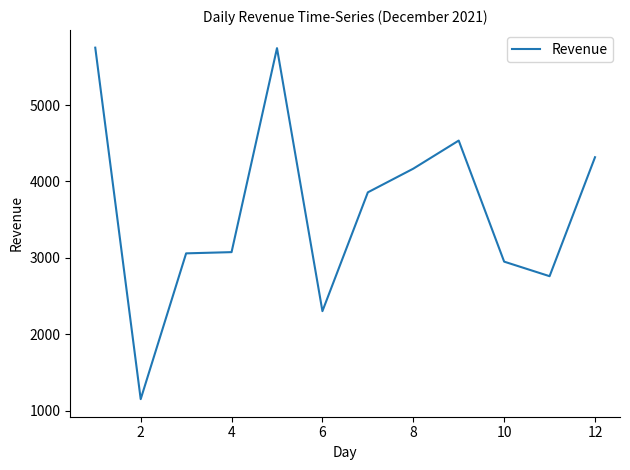

What is the difference between the maximum and minimum values?

4596.5